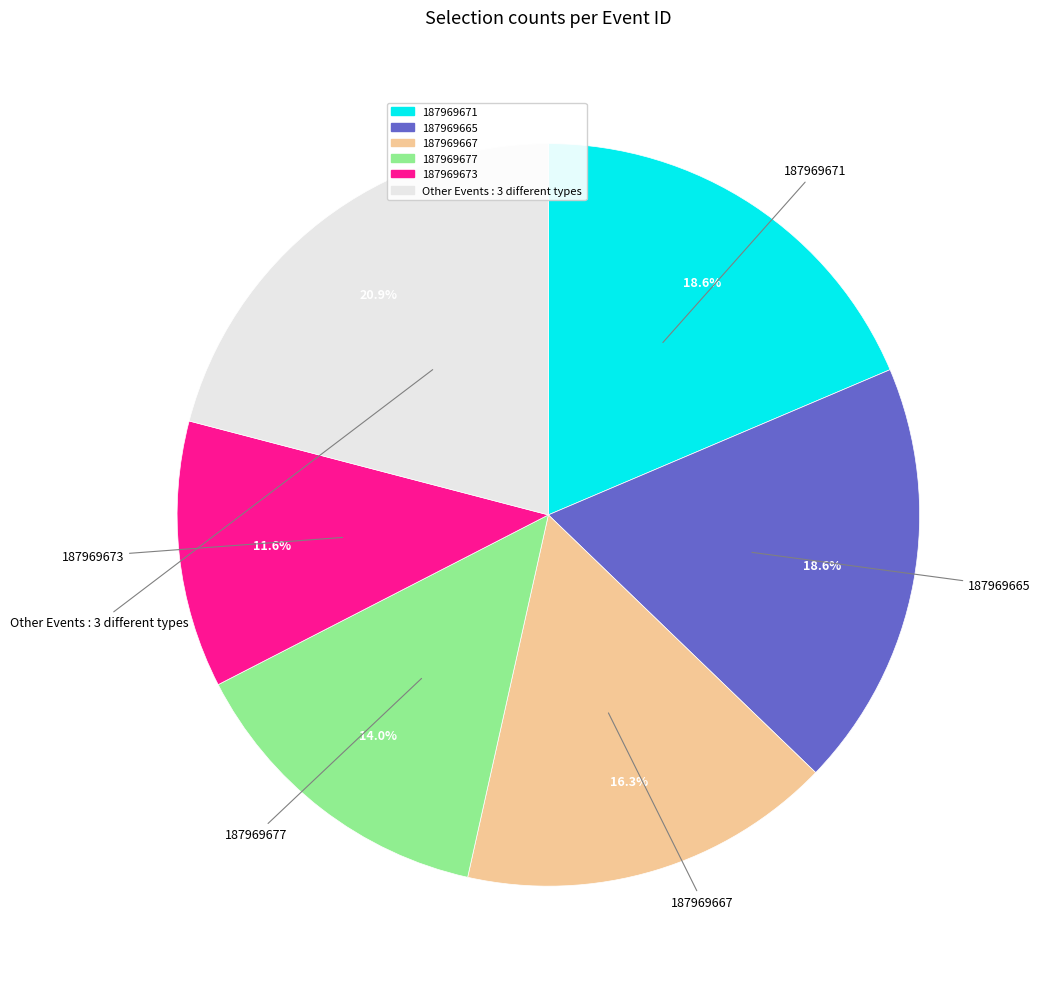

How many slices are in this pie chart?

6